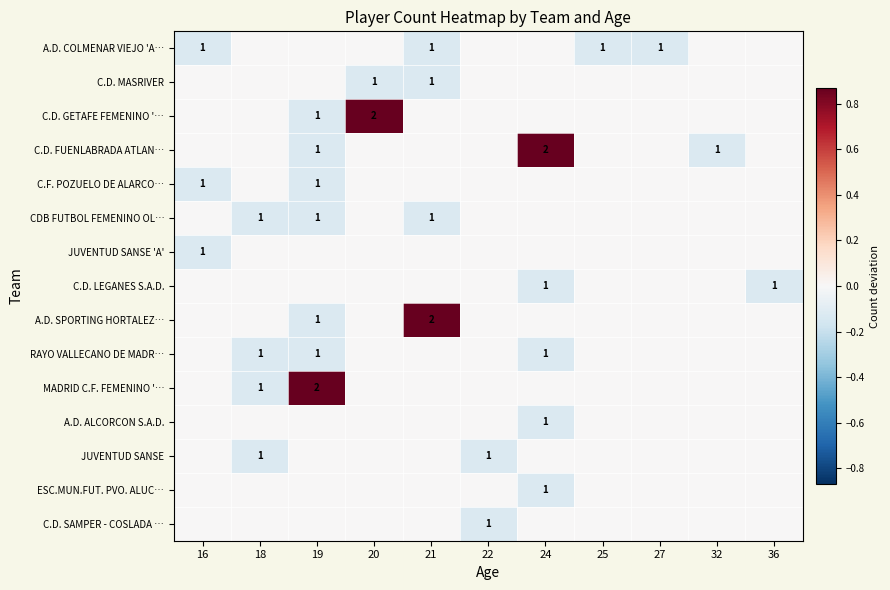

Which label corresponds to the smallest value in the chart?

16